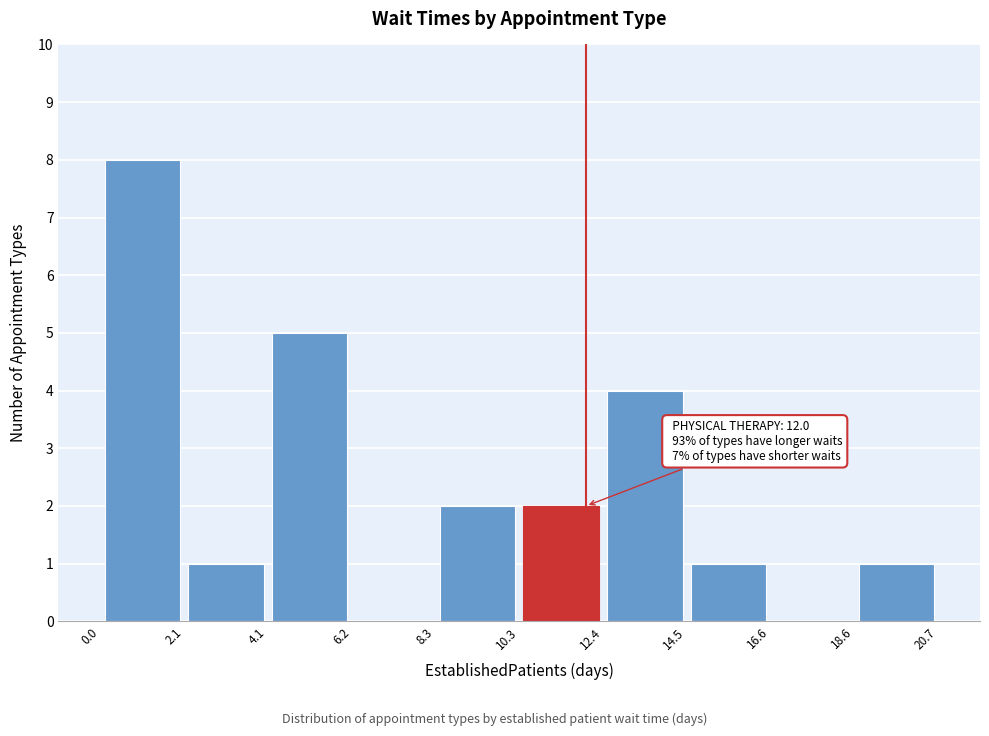

Which range on the x-axis has the tallest bar?

0.0 to 2.1